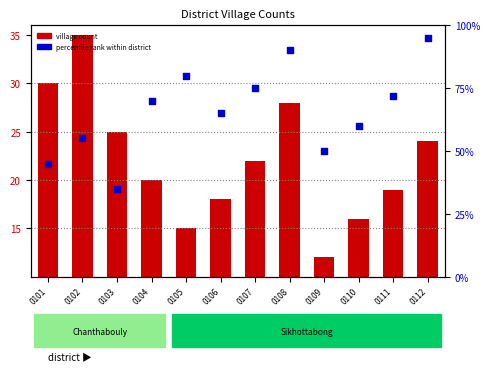

At which category is the sum across all series the highest?

0112